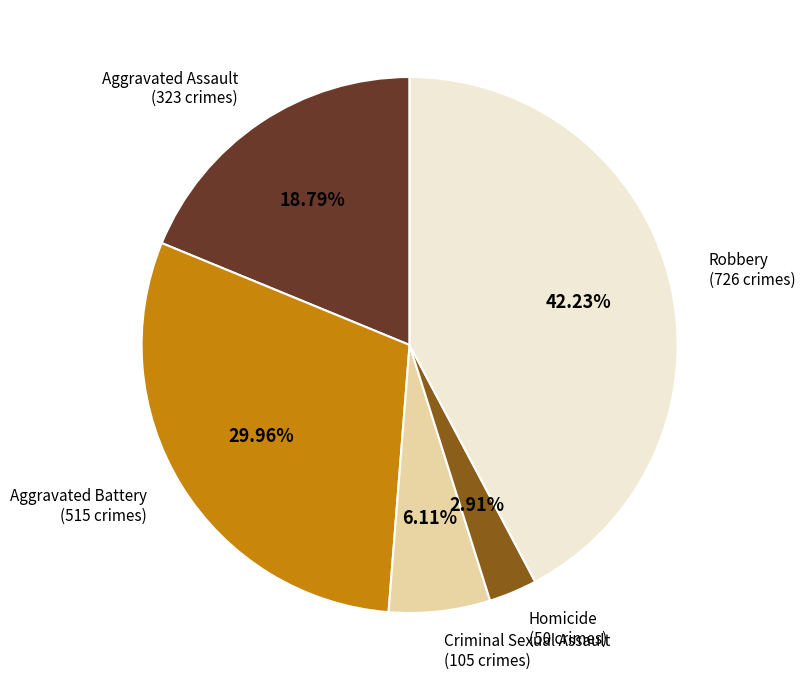

Is there any slice that represents more than half of the pie?

No